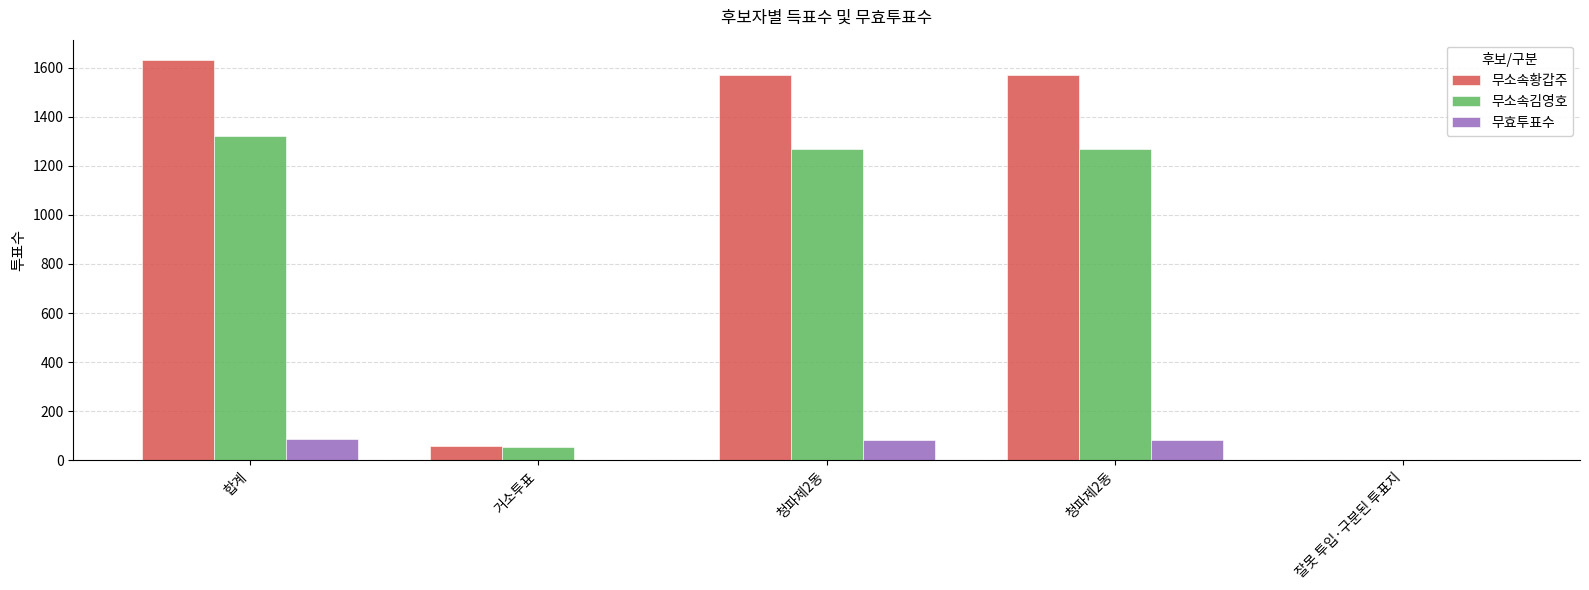

Which series has the largest total across all categories?

무소속황갑주